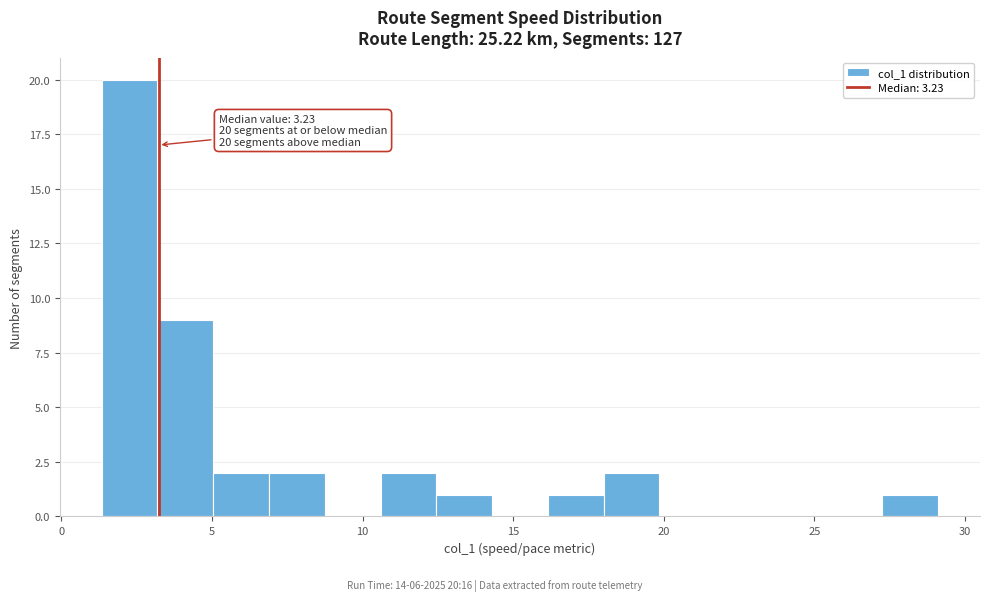

Around what value on the x-axis is the tallest bar? Give the approximate position of its centre, as read against the axis.

2.5